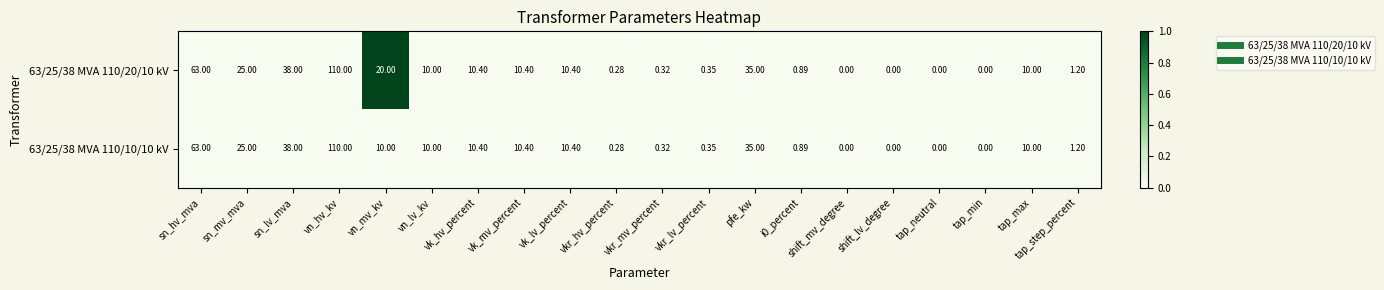

Which category has the highest value across all series?

vn_hv_kv